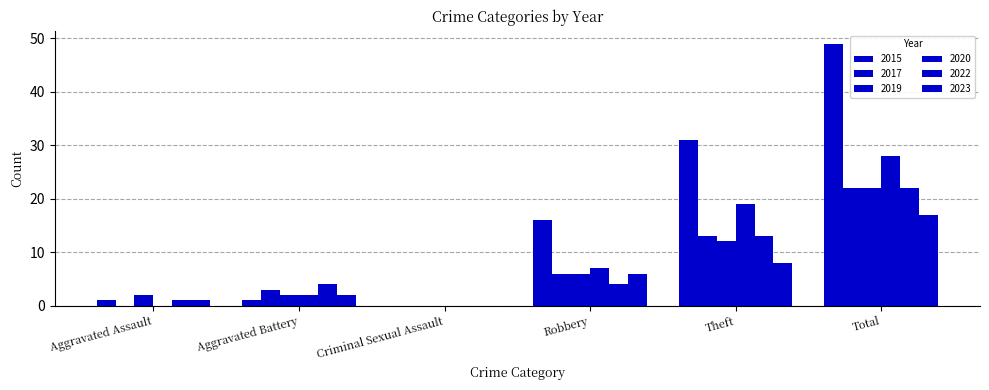

Which series has the largest range (max minus min)?

2015